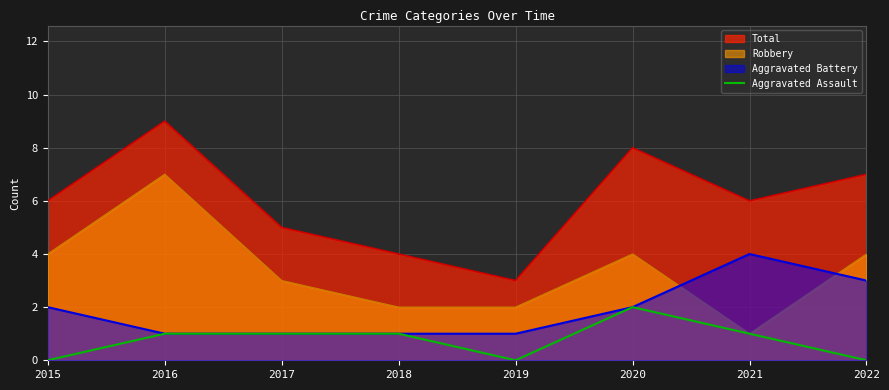

List the series in order of their overall mean, highest first.

Total, Robbery, Aggravated Battery, Aggravated Assault